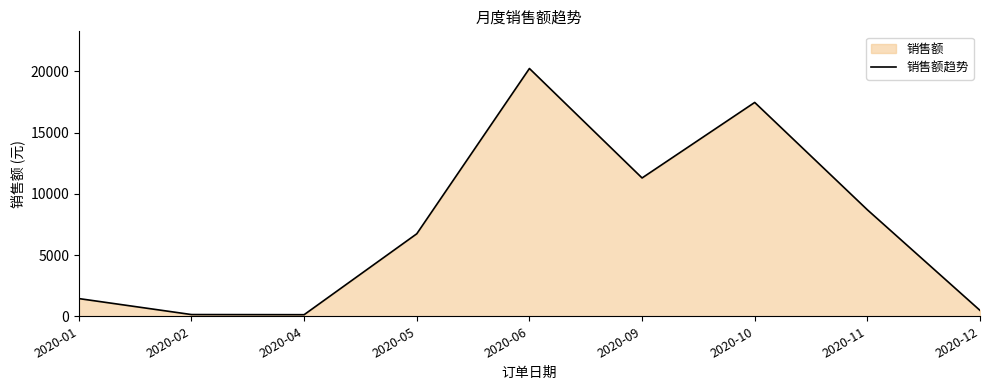

Is it true that the value at 2020-12 is 686.7?

False